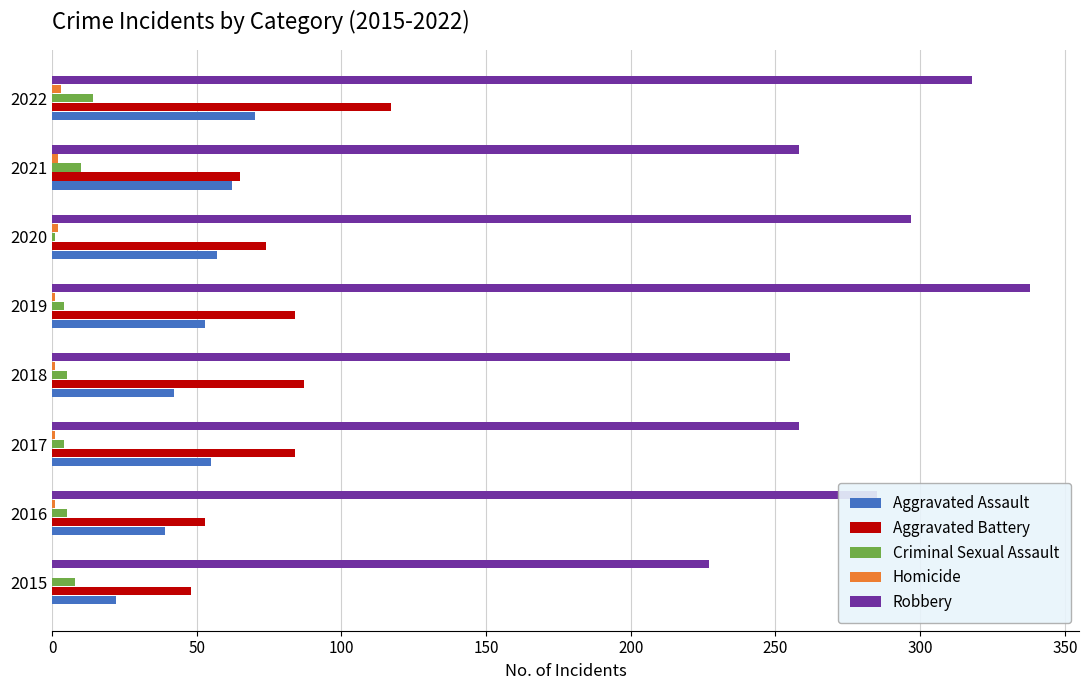

The Criminal Sexual Assault series shows 5 at 2018. True or false?

True